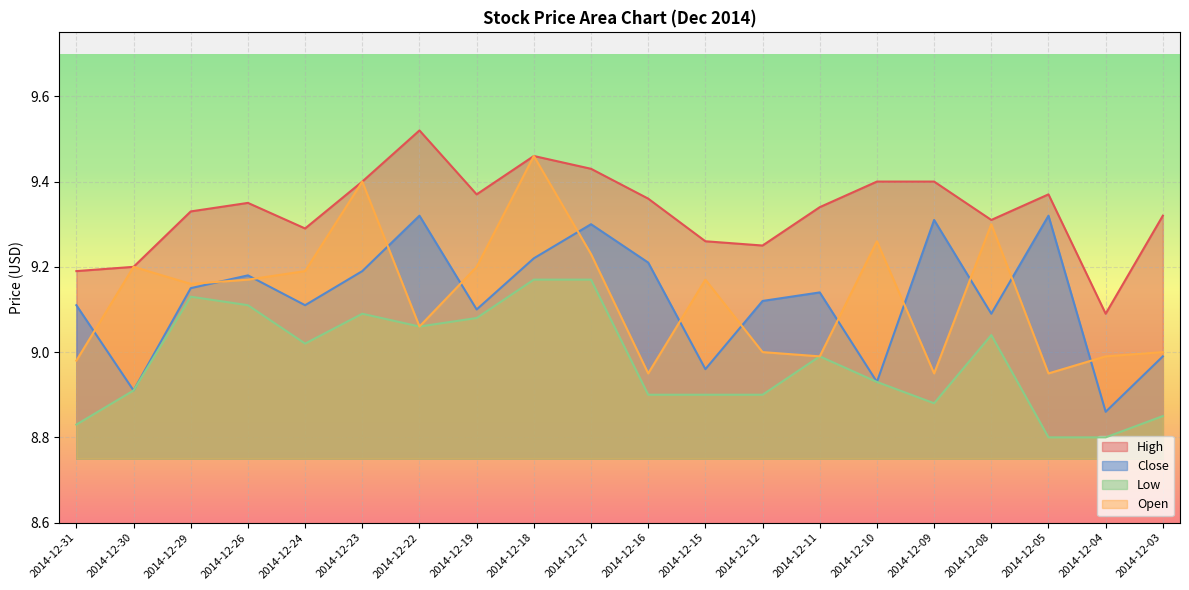

Where is the first local maximum for Low?

2014-12-29